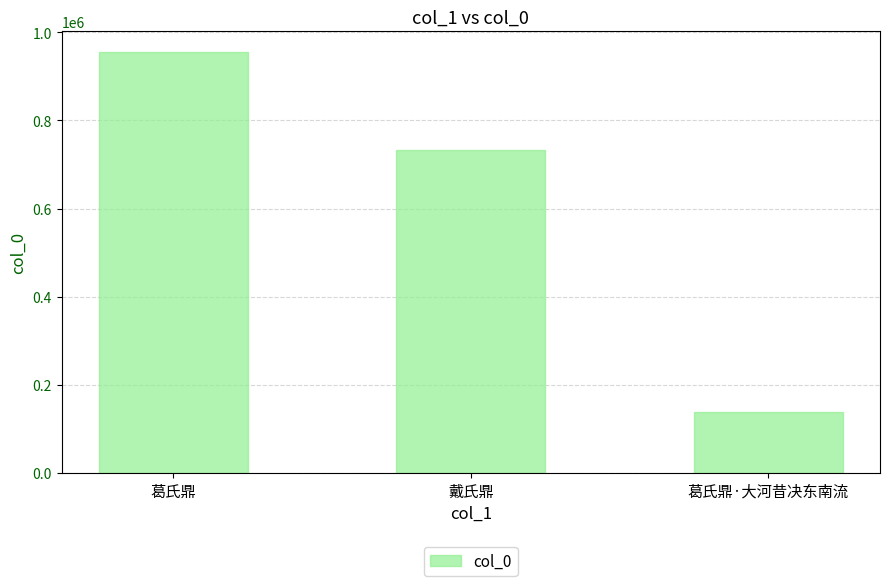

How many series are shown in this chart?

1